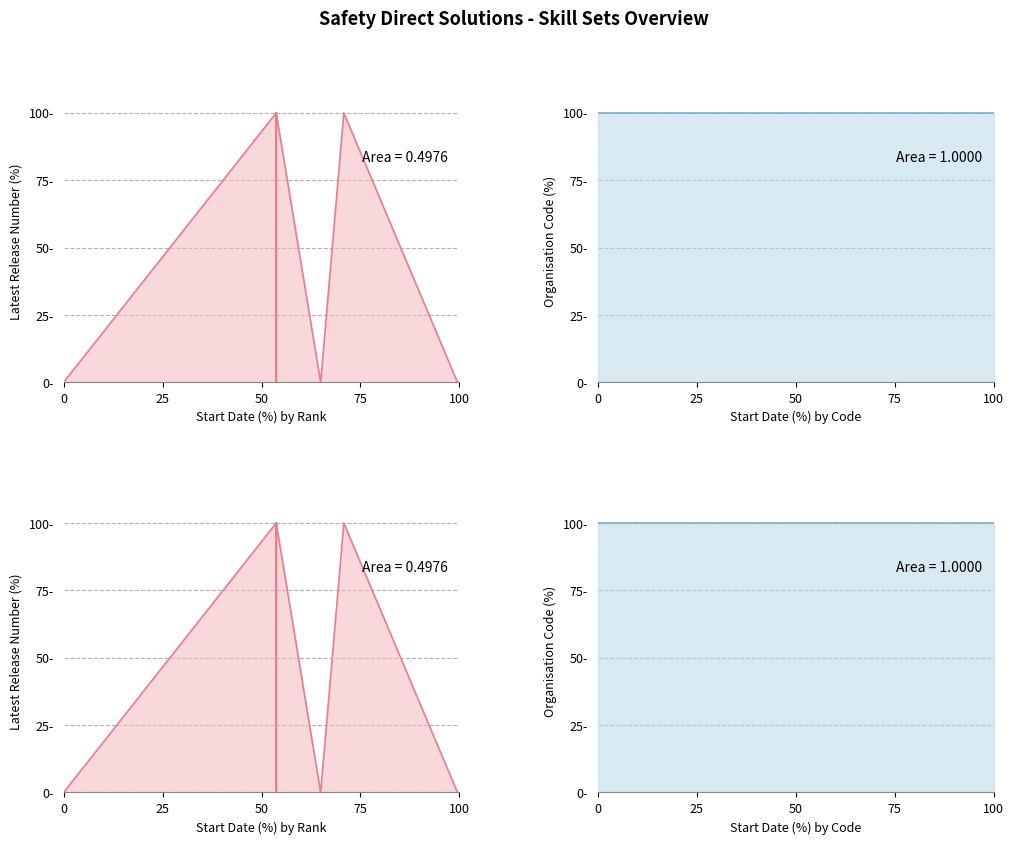

Count the Latest Release Number values in the range 0 to 100.

18